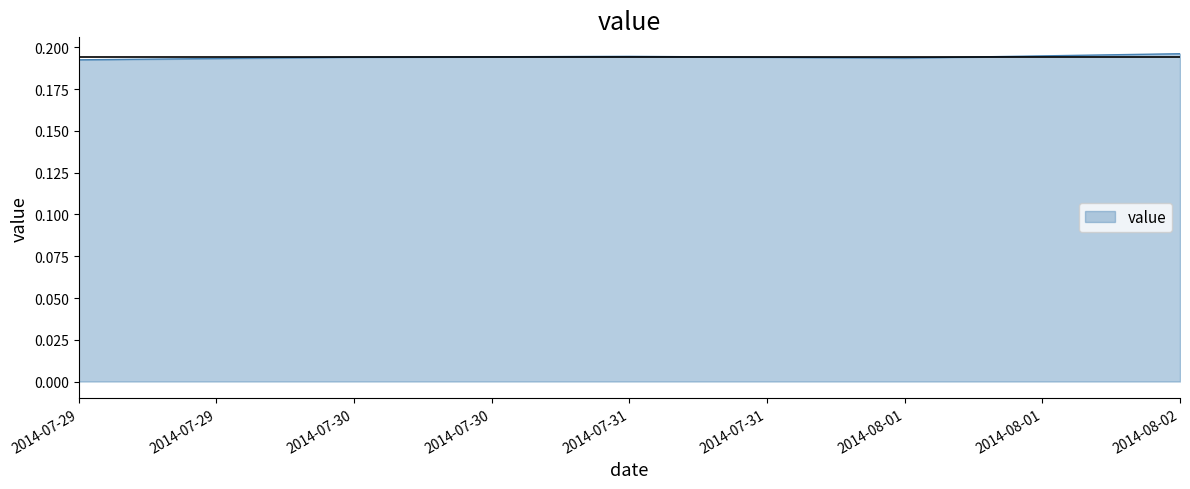

The chart shows a value of 0.3 at 2014-08-02. True or false?

False